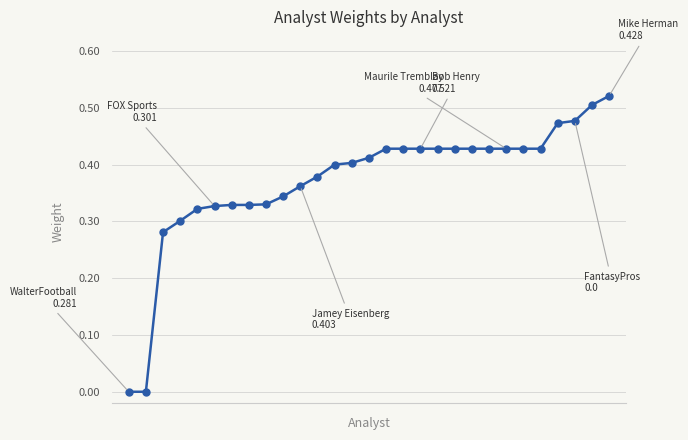

How many lines are shown in the chart?

1